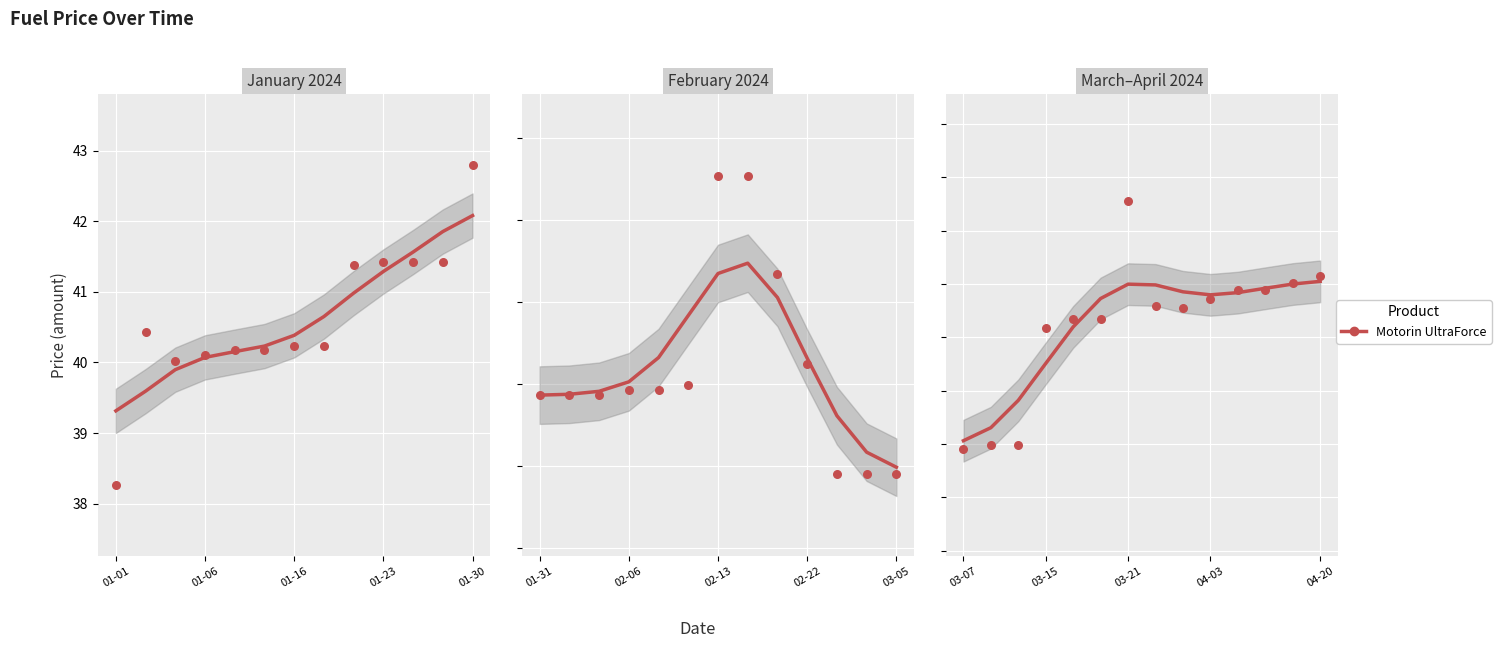

What is the ratio of the value at 12 to the value at 01-16?

1.0